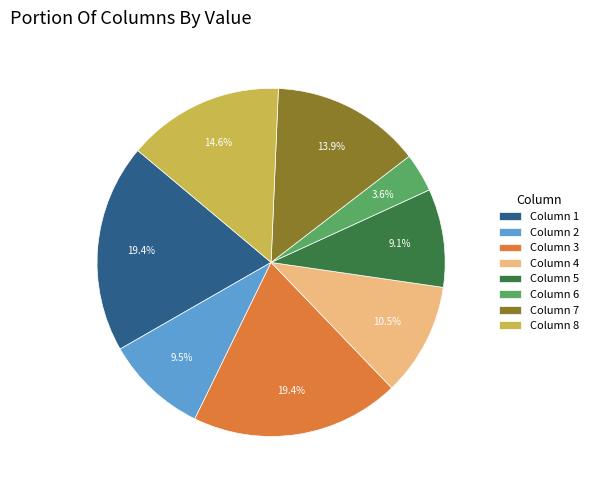

How many segments does this pie chart have?

8